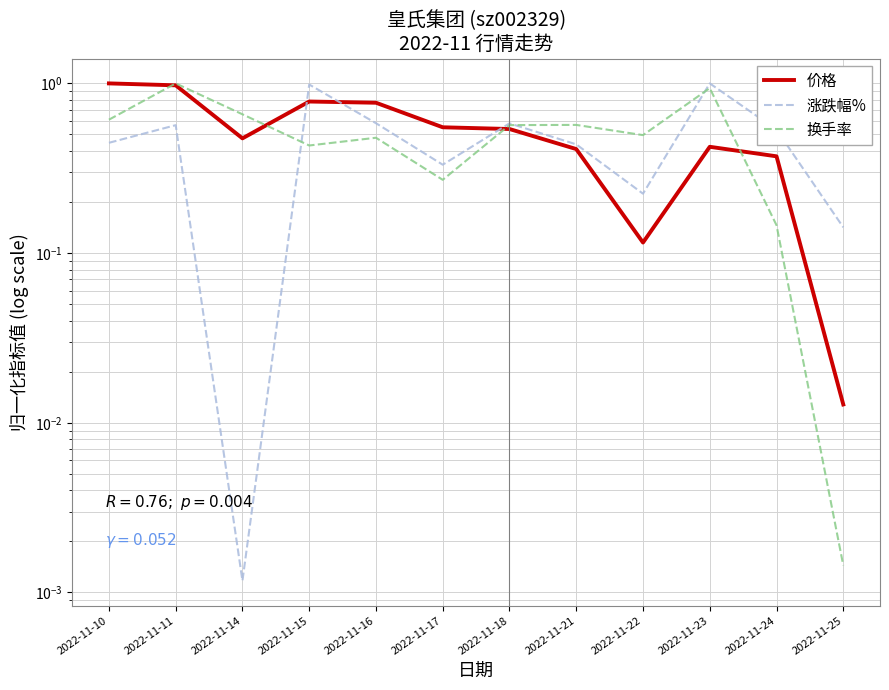

What is the average value of the 价格 series?

0.5